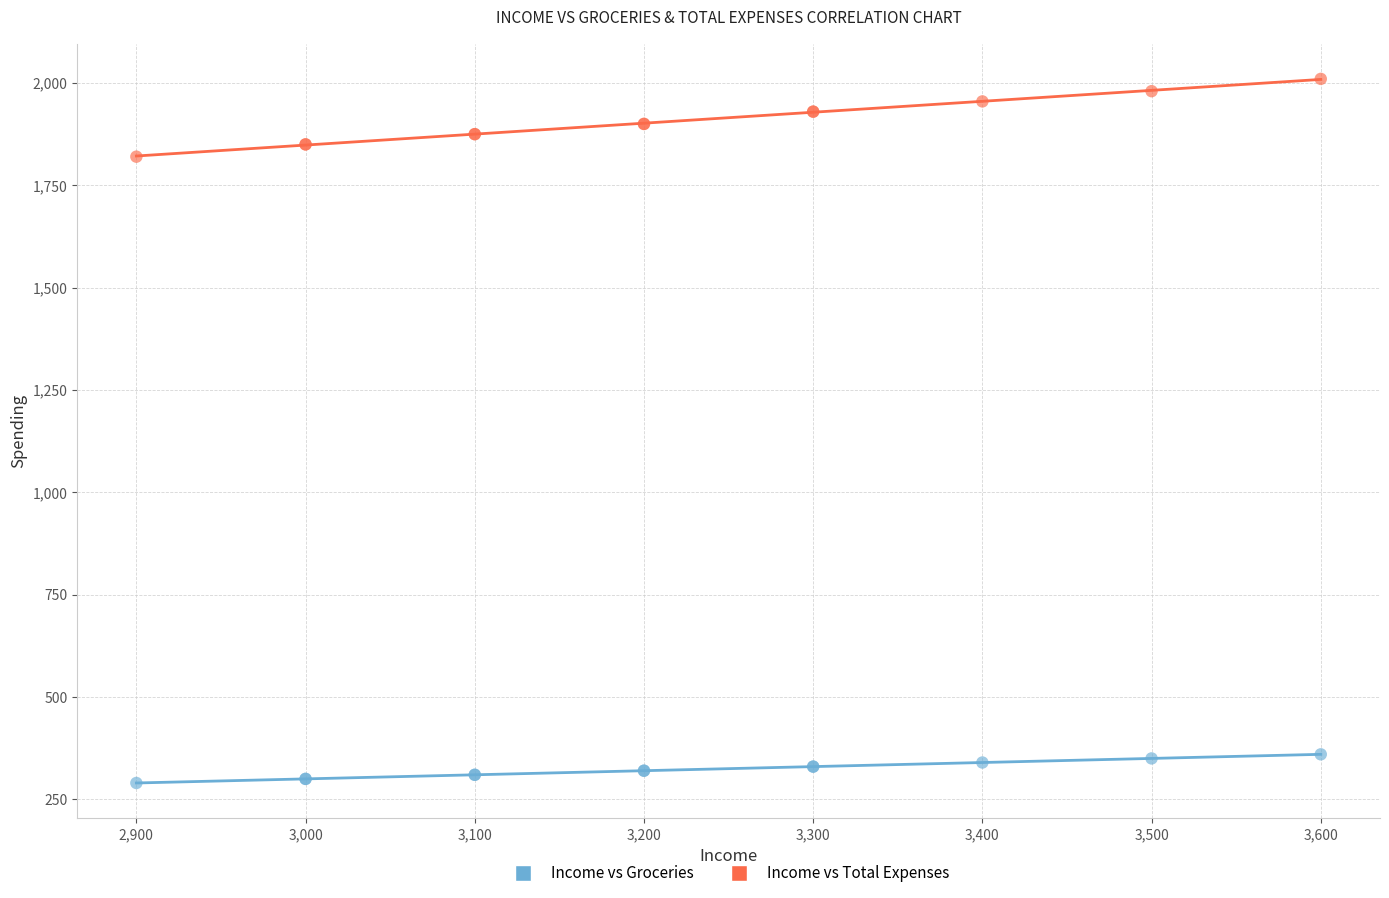

Which series reaches the maximum Y coordinate?

Income vs Total Expenses